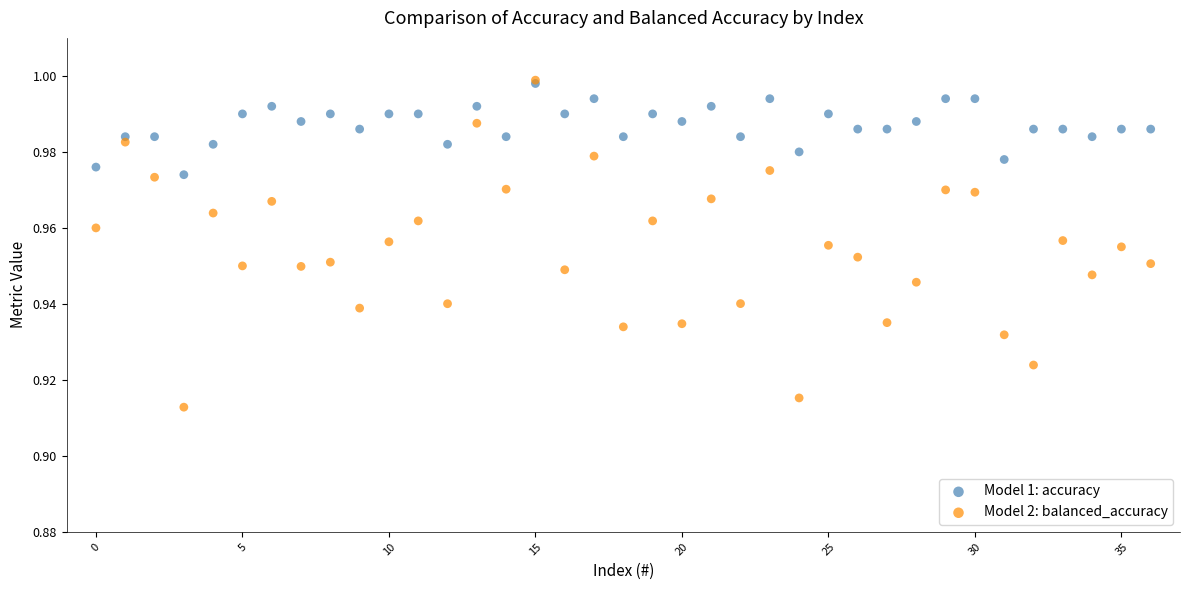

Which series has the largest Y range (max minus min)?

Model 2: balanced_accuracy